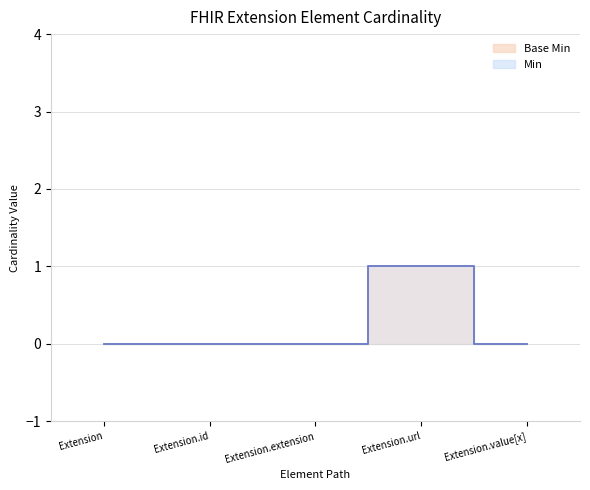

Reading left to right, list all the values displayed in this chart.

Extension=0	Extension.id=0	Extension.extension=0	Extension.url=1	Extension.value[x]=0